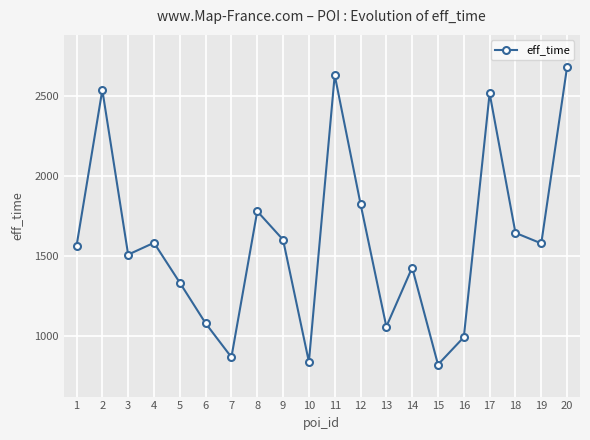

What is the average value?

1594